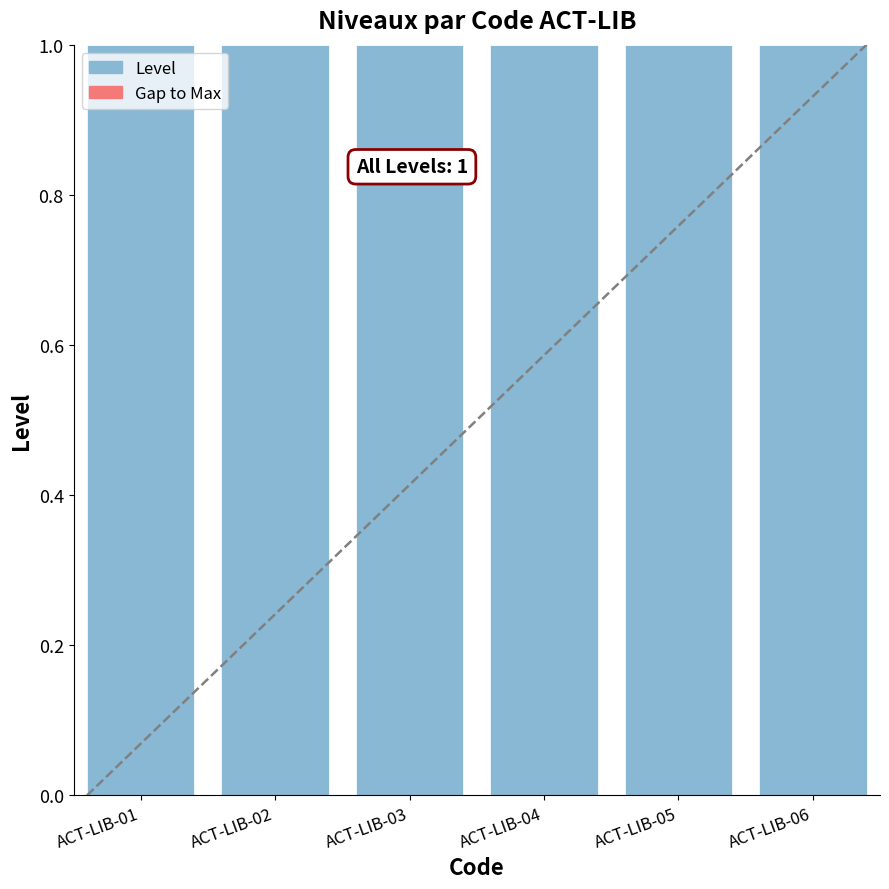

Rank the categories by Level value from highest to lowest.

ACT-LIB-01, ACT-LIB-02, ACT-LIB-03, ACT-LIB-04, ACT-LIB-05, ACT-LIB-06